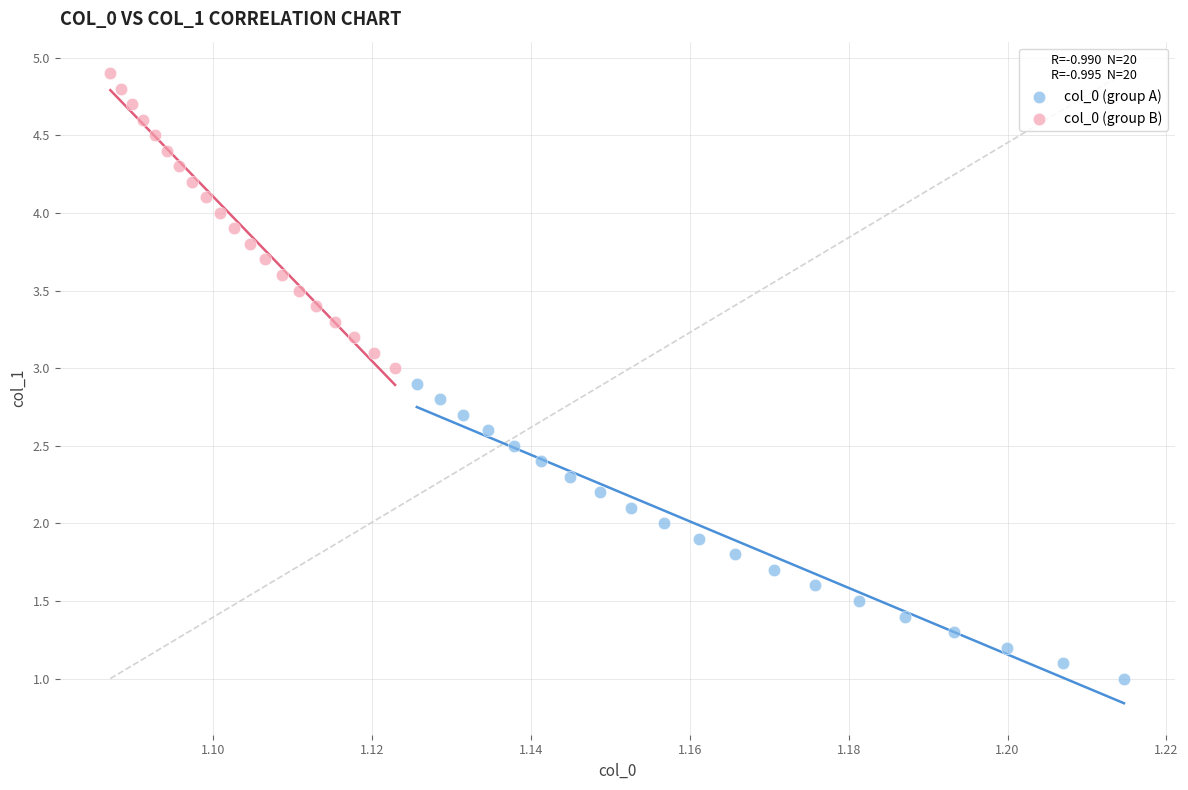

Which series reaches the minimum Y coordinate?

col_0 (group A)